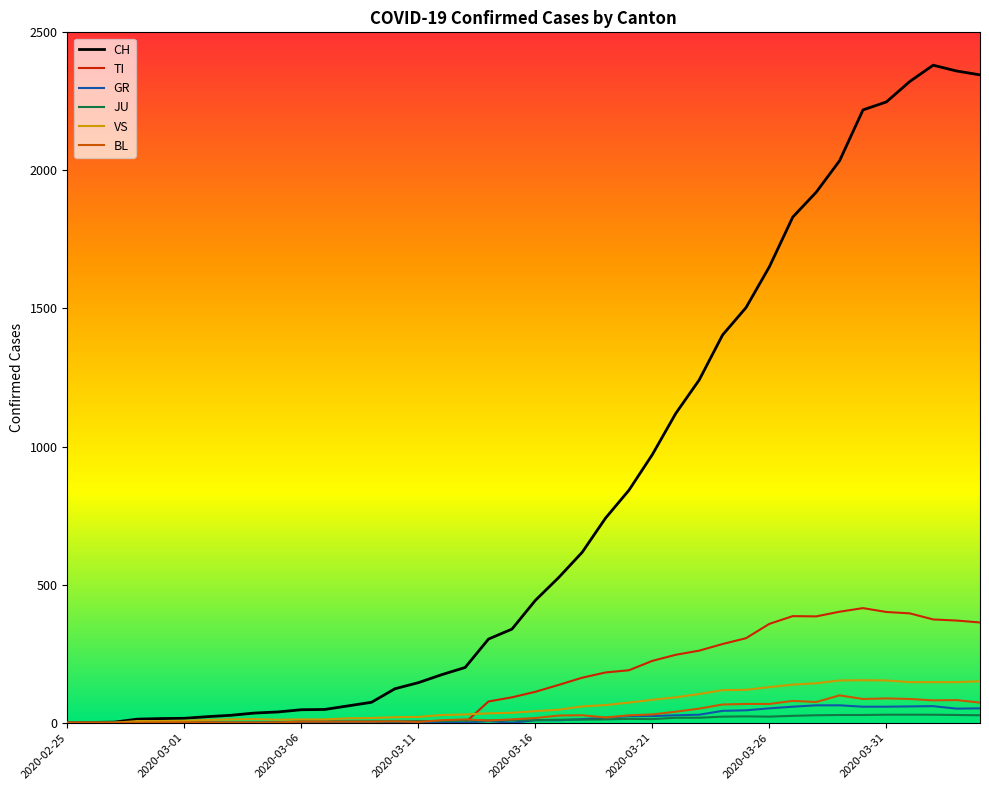

Which series has the widest spread of values?

CH